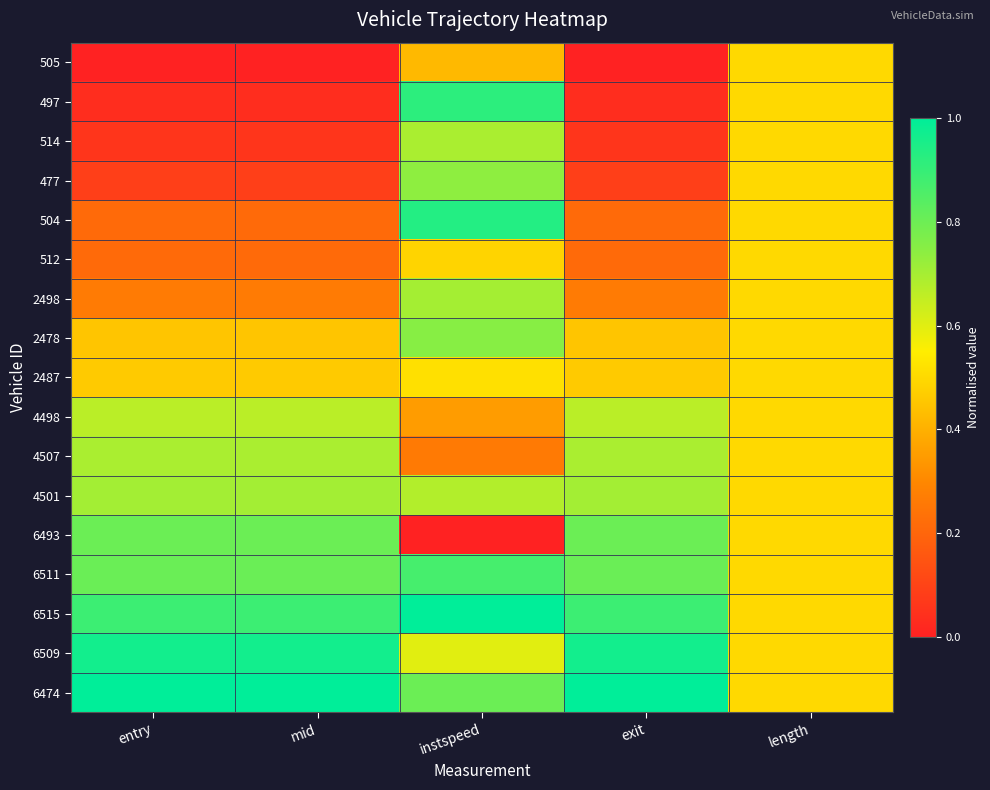

Reading right to left, extract all data points from this chart.

505: length=0.5	exit=0.0	instspeed=0.4	mid=0.0	entry=0.0
497: length=0.5	exit=0.0	instspeed=0.9	mid=0.0	entry=0.0
514: length=0.5	exit=0.1	instspeed=0.7	mid=0.1	entry=0.1
477: length=0.5	exit=0.1	instspeed=0.7	mid=0.1	entry=0.1
504: length=0.5	exit=0.2	instspeed=0.9	mid=0.2	entry=0.2
512: length=0.5	exit=0.2	instspeed=0.5	mid=0.2	entry=0.2
2498: length=0.5	exit=0.3	instspeed=0.7	mid=0.3	entry=0.3
2478: length=0.5	exit=0.5	instspeed=0.8	mid=0.5	entry=0.5
2487: length=0.5	exit=0.5	instspeed=0.5	mid=0.5	entry=0.5
4498: length=0.5	exit=0.7	instspeed=0.4	mid=0.7	entry=0.7
4507: length=0.5	exit=0.7	instspeed=0.3	mid=0.7	entry=0.7
4501: length=0.5	exit=0.7	instspeed=0.7	mid=0.7	entry=0.7
6493: length=0.5	exit=0.8	instspeed=0.0	mid=0.8	entry=0.8
6511: length=0.5	exit=0.8	instspeed=0.9	mid=0.8	entry=0.8
6515: length=0.5	exit=0.9	instspeed=1.0	mid=0.9	entry=0.9
6509: length=0.5	exit=1.0	instspeed=0.6	mid=1.0	entry=1.0
6474: length=0.5	exit=1.0	instspeed=0.8	mid=1.0	entry=1.0